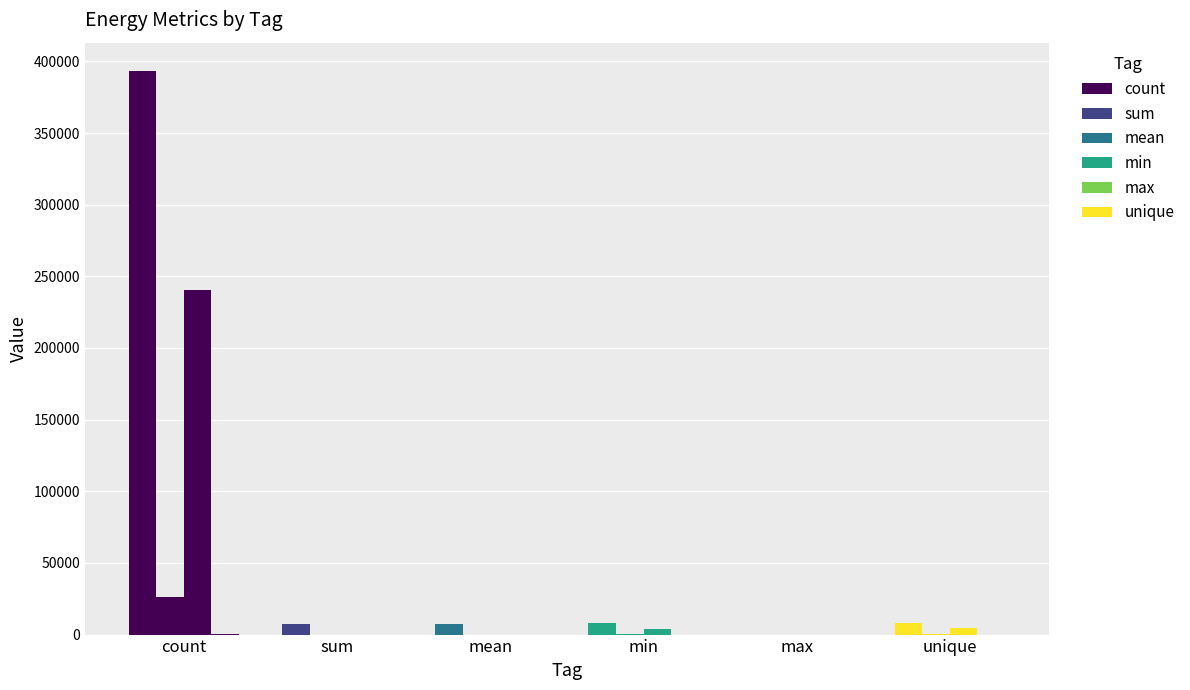

Are the bars grouped side by side (vs. stacked)?

Yes